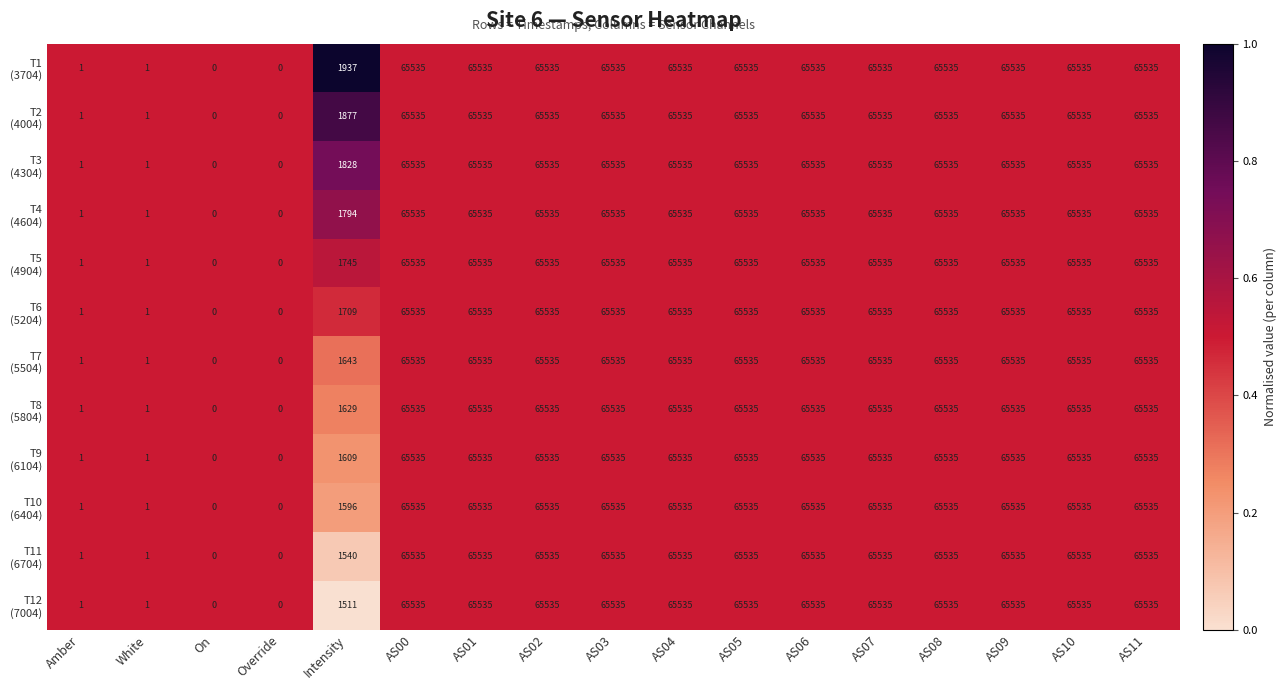

What is the maximum value shown in the chart?

65535